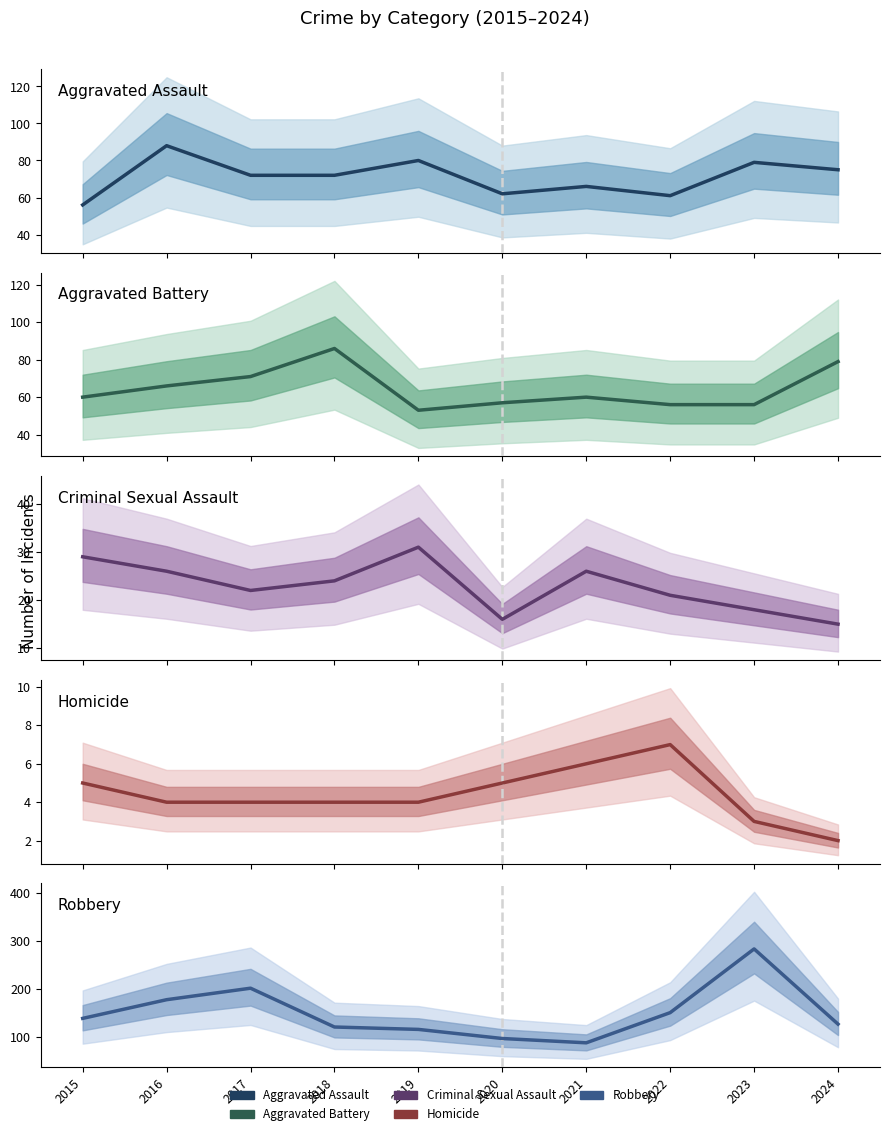

True or false: Robbery has a value of 116 at 2019.

True